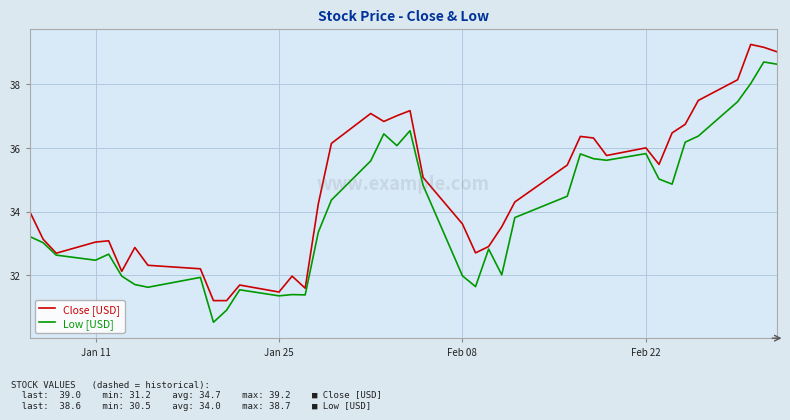

What is the highest value of the Low [USD] series?

38.7